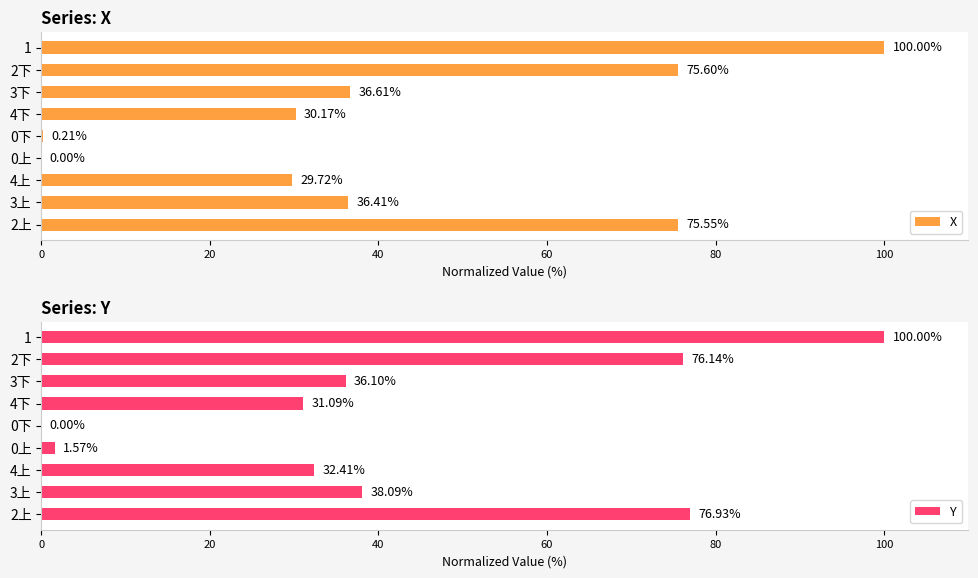

What is the sum of all X values?

384.3